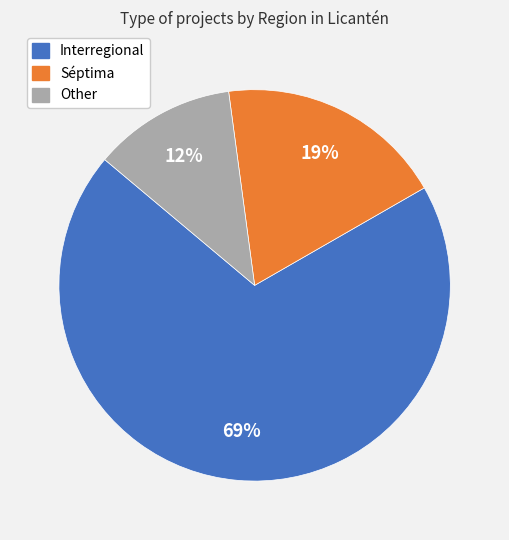

To the nearest percent, what percentage of the pie is Other?

12%